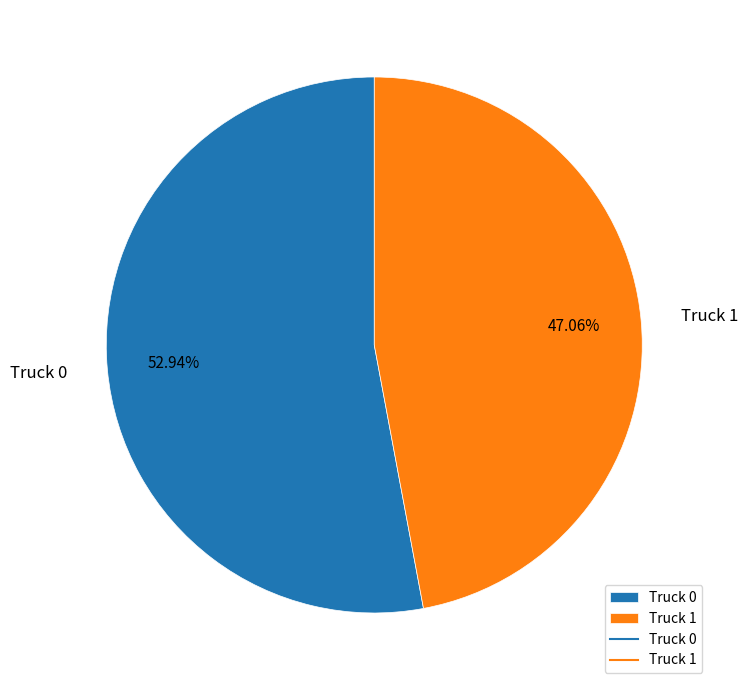

Which category has the biggest portion of the pie?

Truck 0